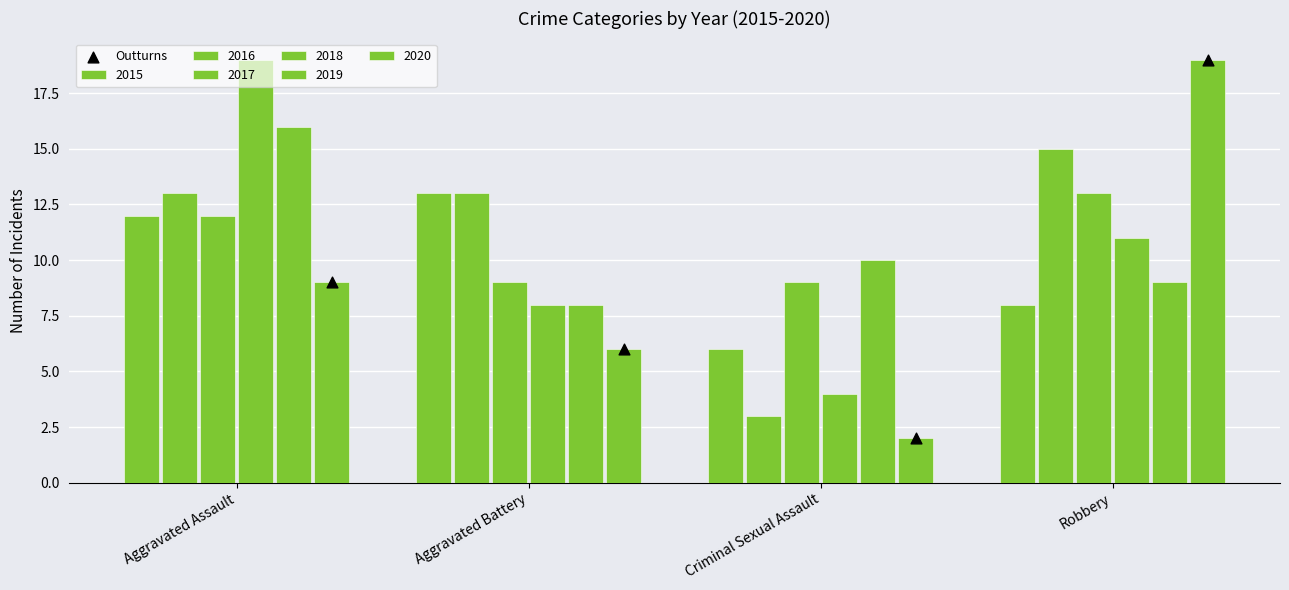

Which has a higher value, Criminal Sexual Assault or Aggravated Battery?

Aggravated Battery